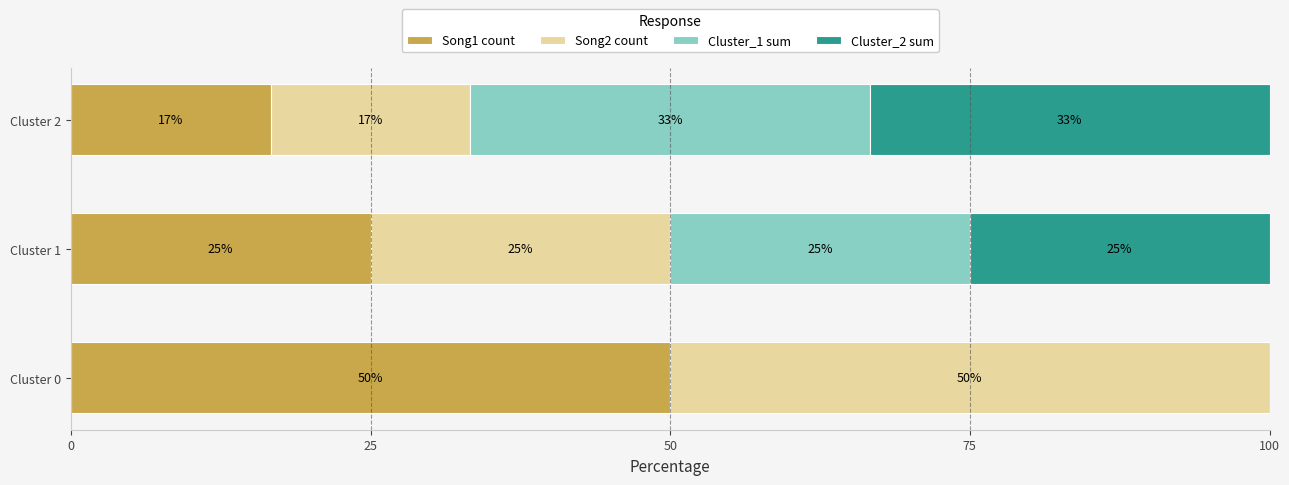

What is the total value across all series at Cluster 1?

100.0